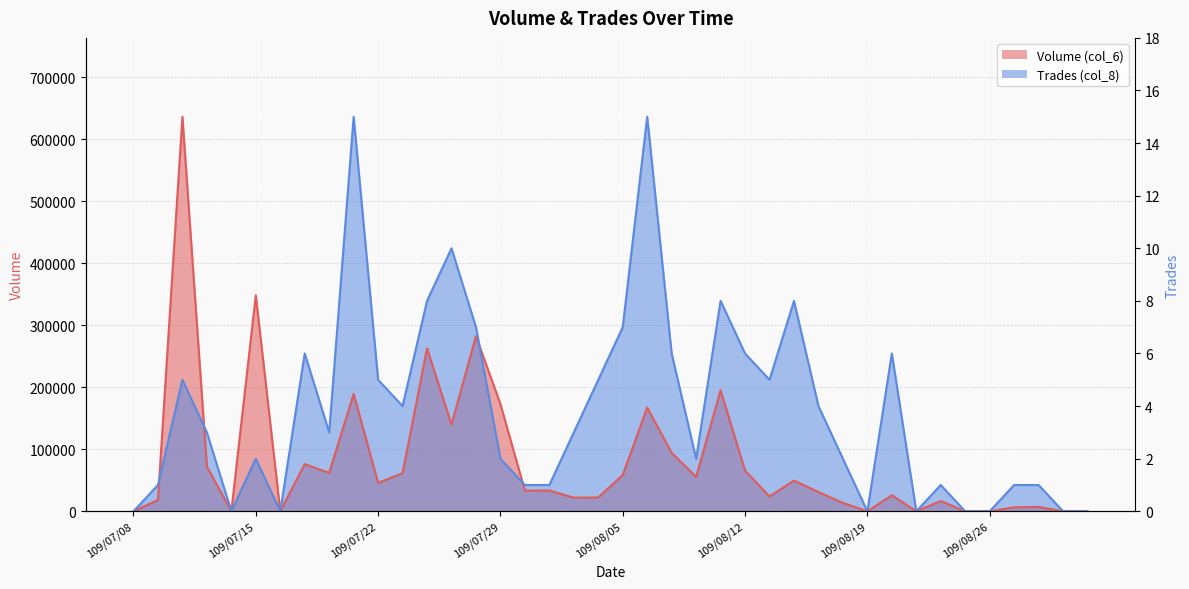

What is the label of the 26th point from the right?

109/07/28